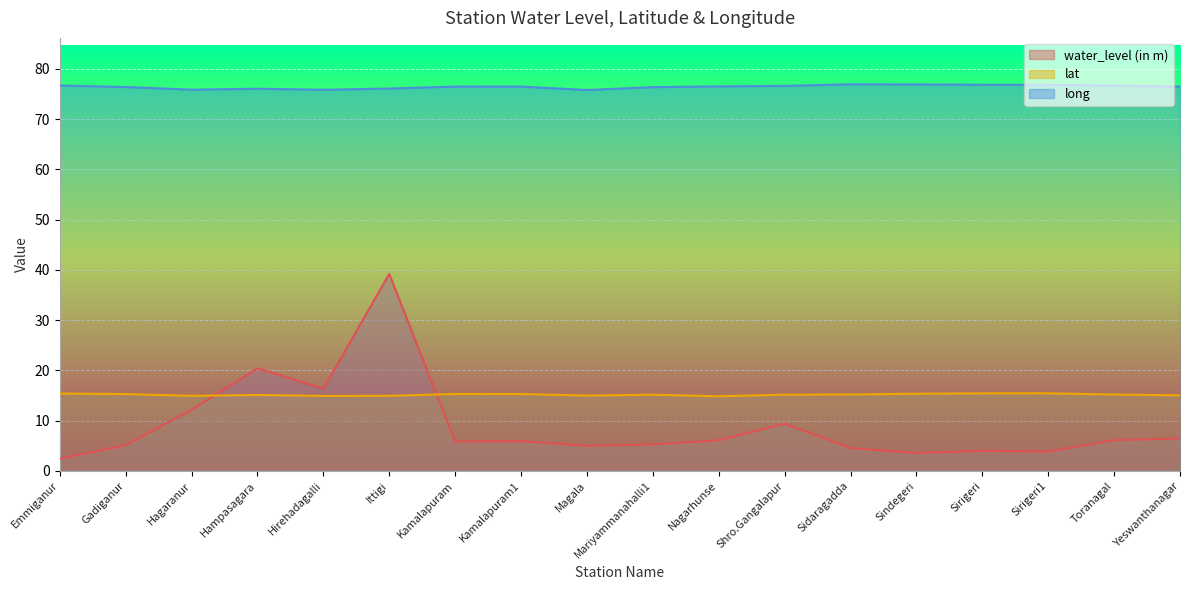

What is the lowest value of the water_level (in m) series?

2.4